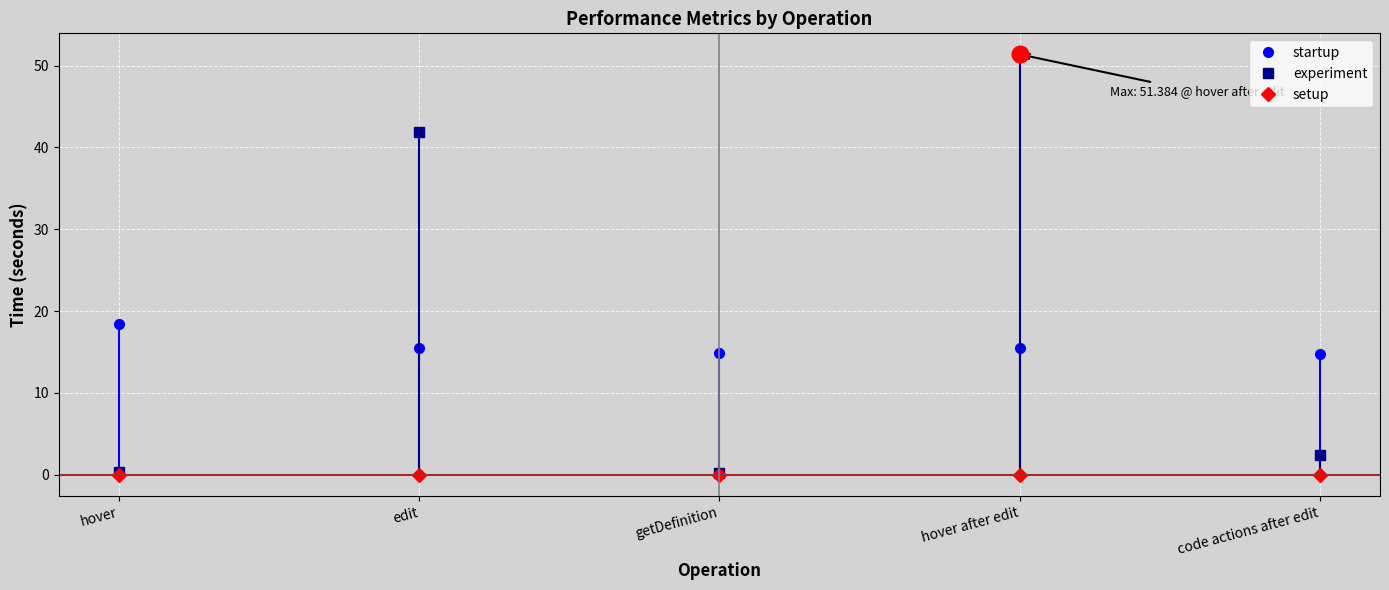

Rank the series by their maximum value, from highest to lowest.

experiment, startup, setup